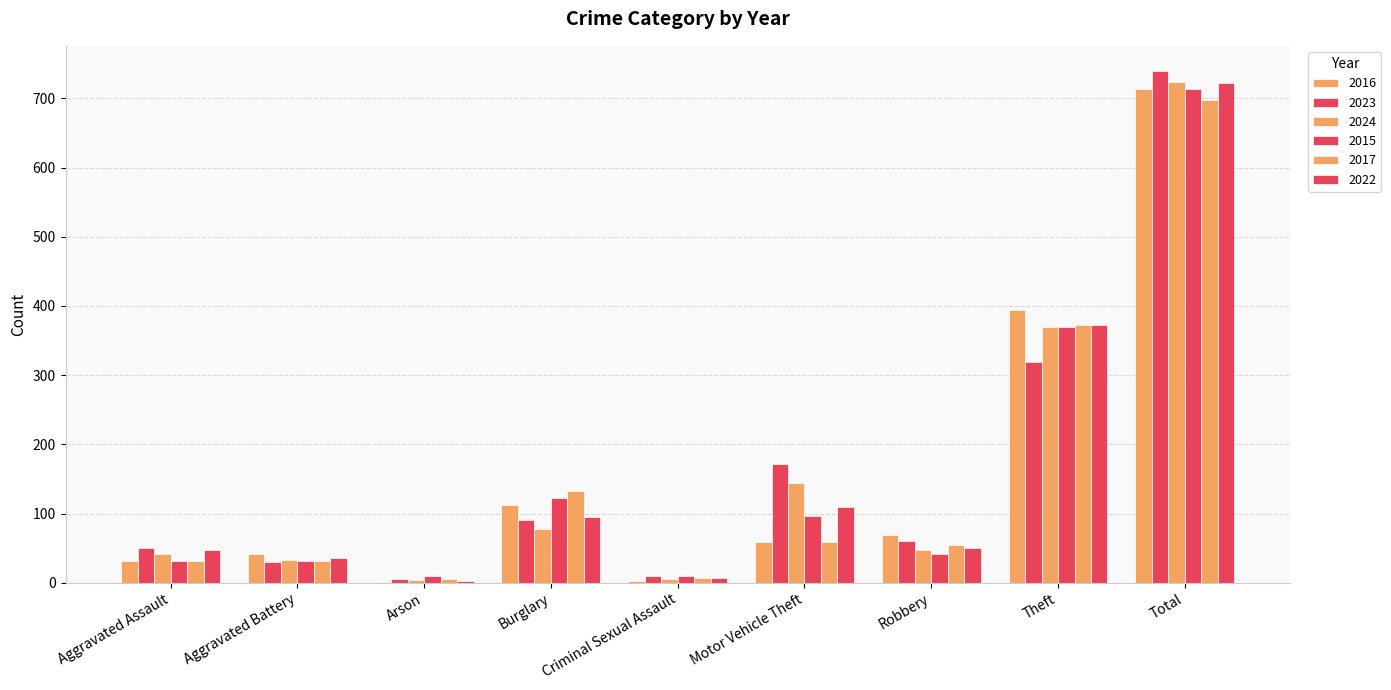

How many distinct data groups are displayed?

6